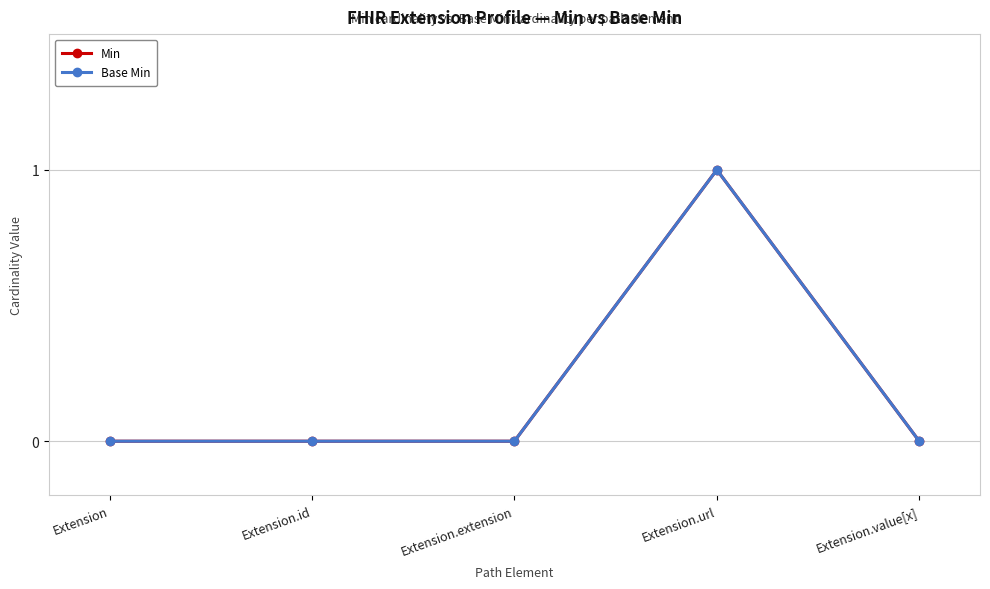

Which category has the highest value across all series?

Extension.url